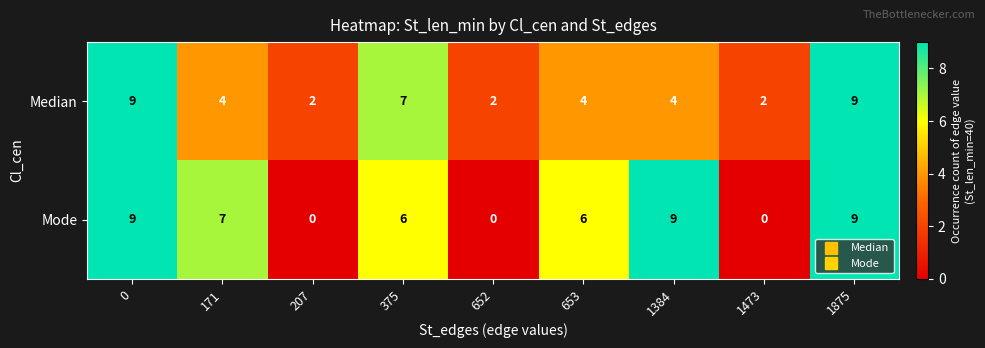

Reading left to right, transcribe all the data shown in this chart.

Median: 0=9	171=4	207=2	375=7	652=2	653=4	1384=4	1473=2	1875=9
Mode: 0=9	171=7	207=0	375=6	652=0	653=6	1384=9	1473=0	1875=9